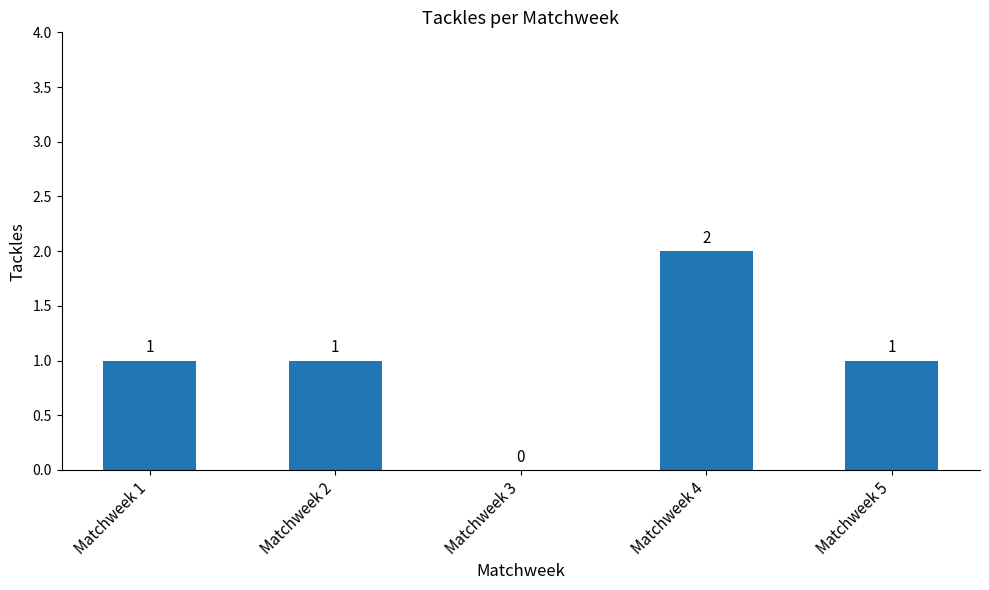

Which label corresponds to the largest value in the chart?

Matchweek 4